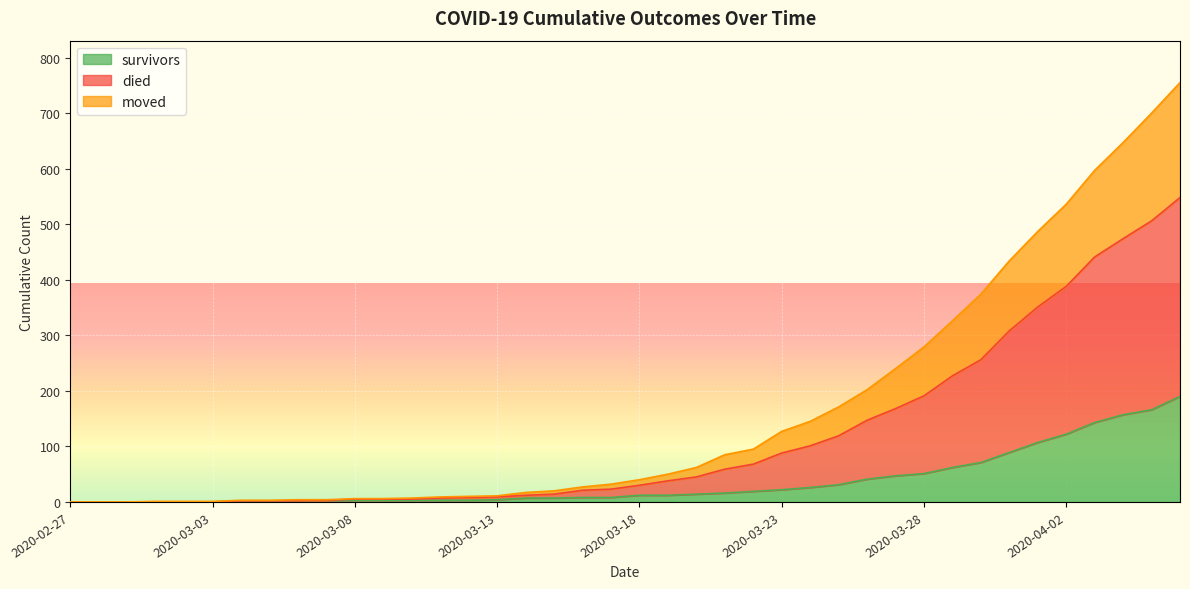

What is the difference between the survivors values at 2020-03-27 and 2020-03-21?

31